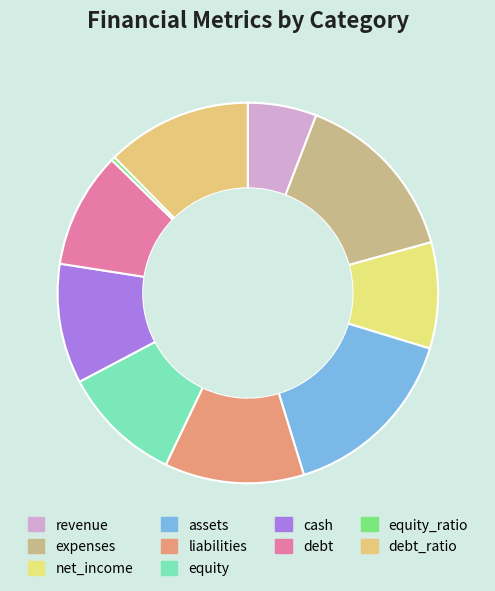

How many slices are in this pie chart?

10